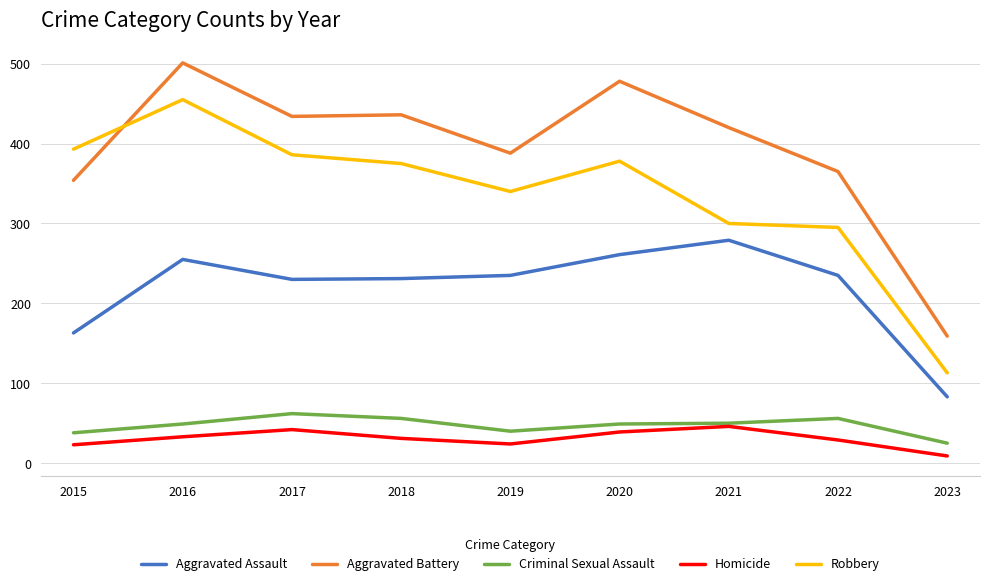

At which label is Aggravated Assault closest to 181?

2015